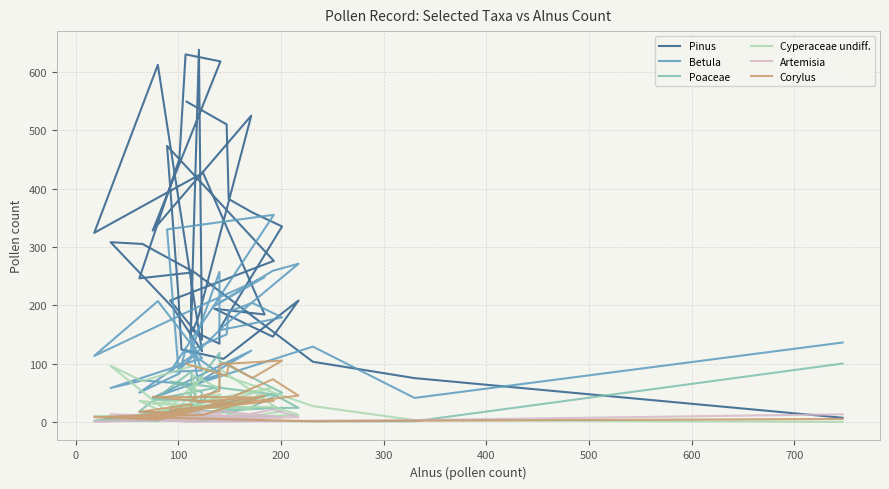

Reading left to right, extract all data points from this chart.

Pinus: 7	75	103	256	305	308	195	121	612	324	427	184	194	146	208	108	124	217	473	276	208	141	638	143	256	246	451	630	618	328	525	177	156	134	159	335	359	382	510	549
Betula: 136	41	129	64	71	58	93	109	207	113	201	248	199	259	271	164	93	90	330	355	86	88	101	147	113	50	83	124	82	41	122	68	129	257	157	179	204	189	150	120
Poaceae: 100	1	1	2	3	2	7	20	2	2	27	23	18	48	24	23	30	20	17	47	69	51	15	36	87	18	15	15	60	38	35	26	58	118	104	50	26	15	16	22
Cyperaceae undiff.: 0	3	27	97	70	96	9	76	6	10	9	47	24	26	12	7	12	5	8	59	25	22	13	13	27	36	4	16	47	31	23	25	80	57	91	18	10	14	8	14
Artemisia: 13	3	2	0	4	13	10	13	3	0	10	3	2	21	8	7	9	8	2	10	12	13	7	11	13	4	4	0	13	13	5	8	19	16	19	7	8	6	2	7
Corylus: 5	2	1	6	8	8	15	22	4	8	12	45	29	73	45	29	20	13	16	36	21	22	25	17	30	17	16	19	32	43	42	34	40	53	99	105	75	98	79	99